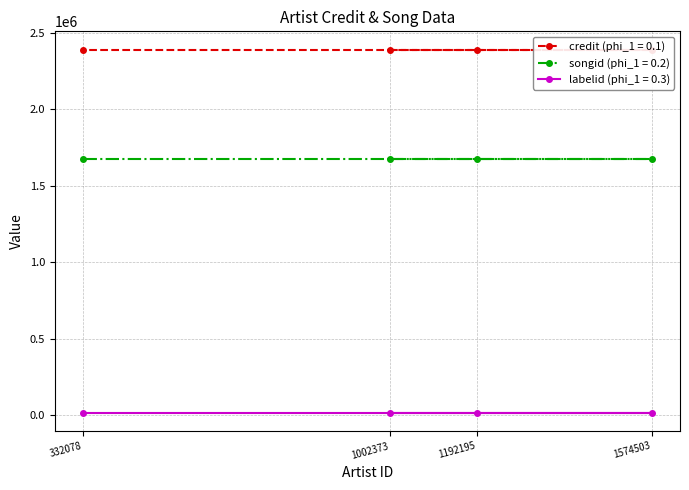

True or false: credit (phi_1 = 0.1) has more than 0 points higher than both neighbors.

False